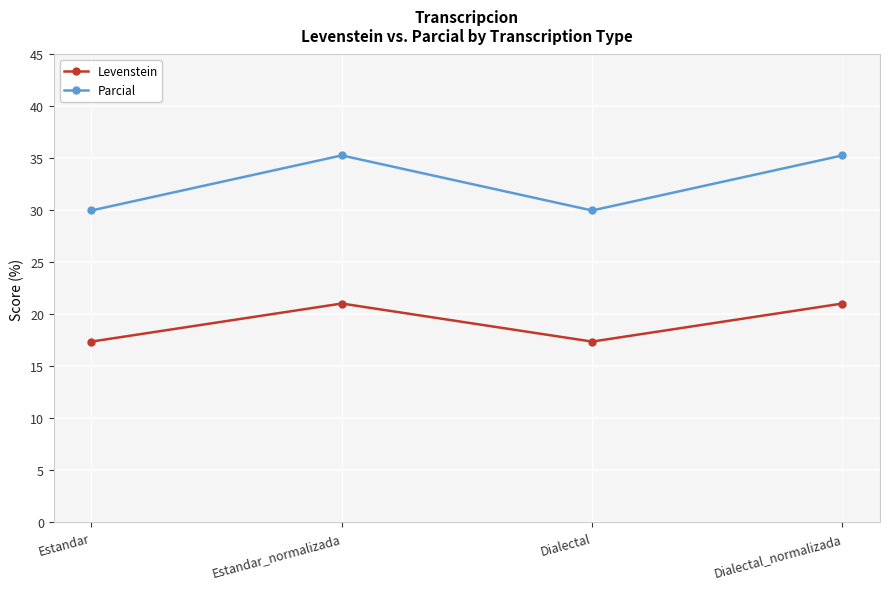

True or false: Levenstein has more than 1 interior local peaks.

False